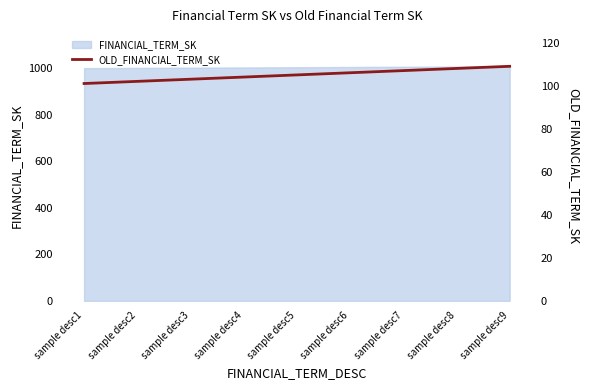

Reading right to left, transcribe all the data shown in this chart.

109	108	107	106	105	104	103	102	101